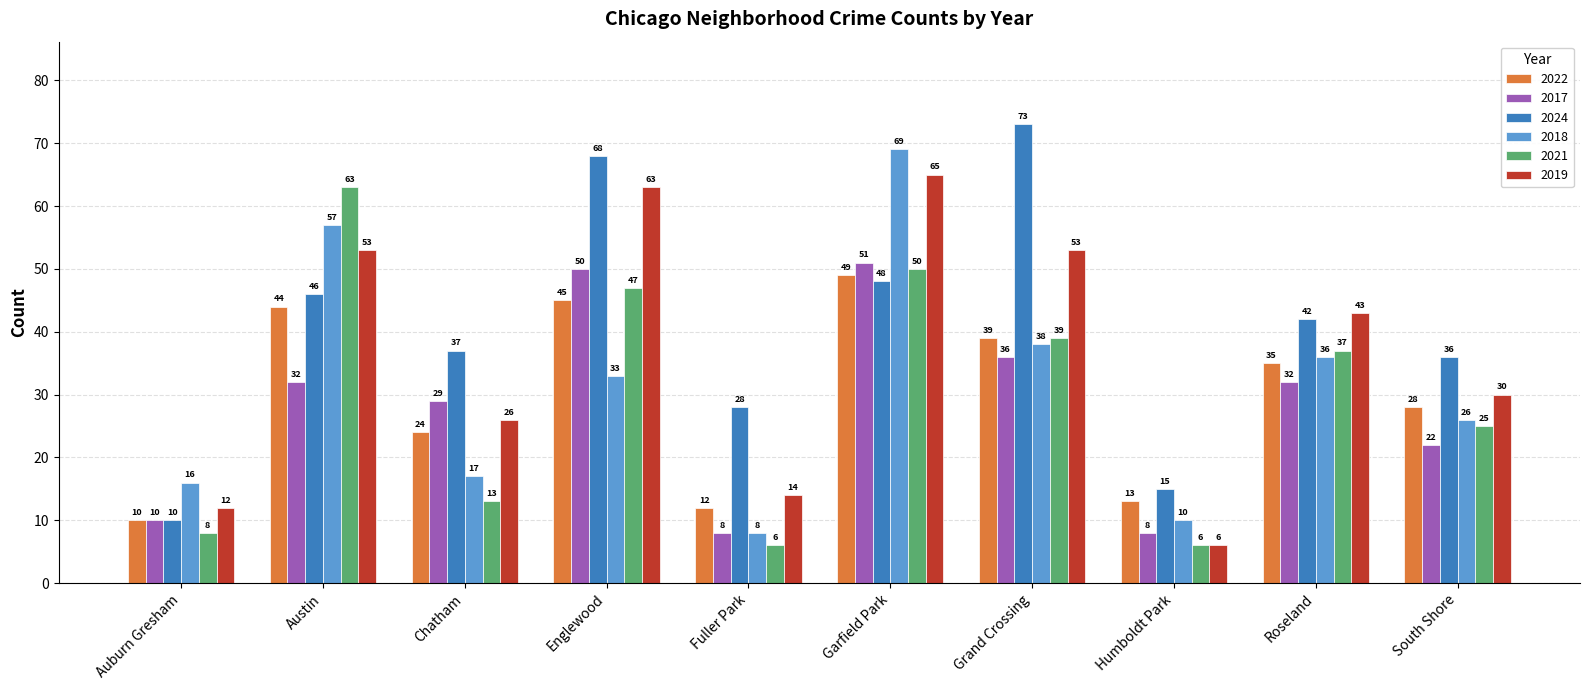

At which category is the sum across all series the highest?

Garfield Park